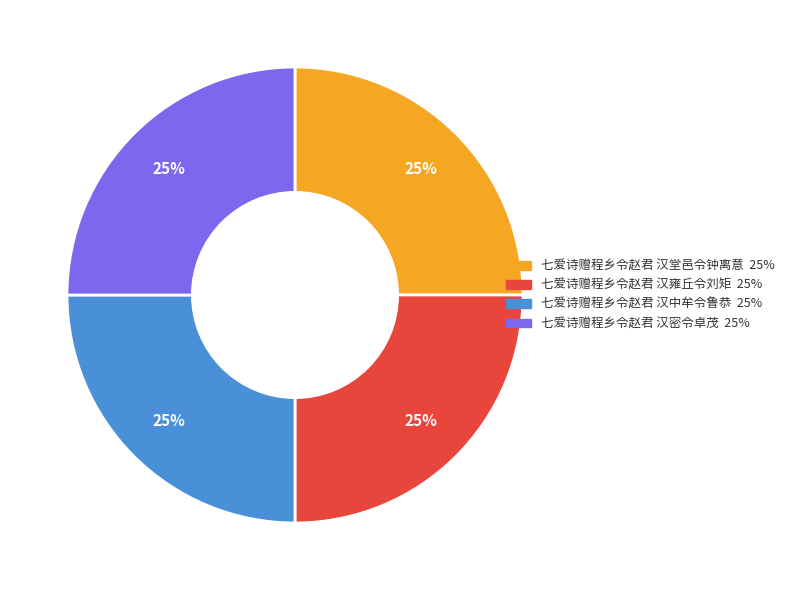

What is the ratio of the value at 七爱诗赠程乡令赵君 汉中牟令鲁恭 to the value at 七爱诗赠程乡令赵君 汉雍丘令刘矩?

1.0